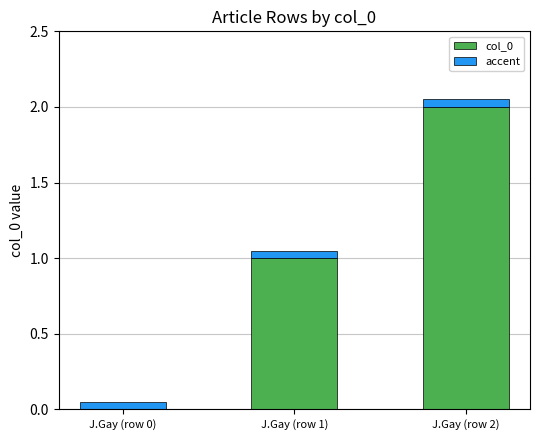

What is the sum of the col_0 values at J.Gay (row 1) and J.Gay (row 2)?

3.0